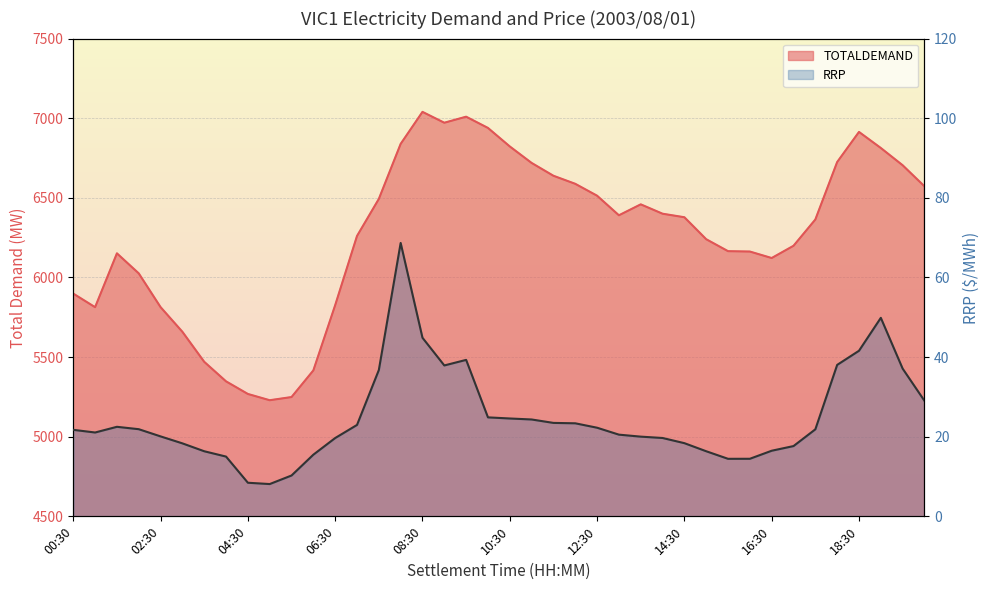

Which series has the largest range (max minus min)?

TOTALDEMAND